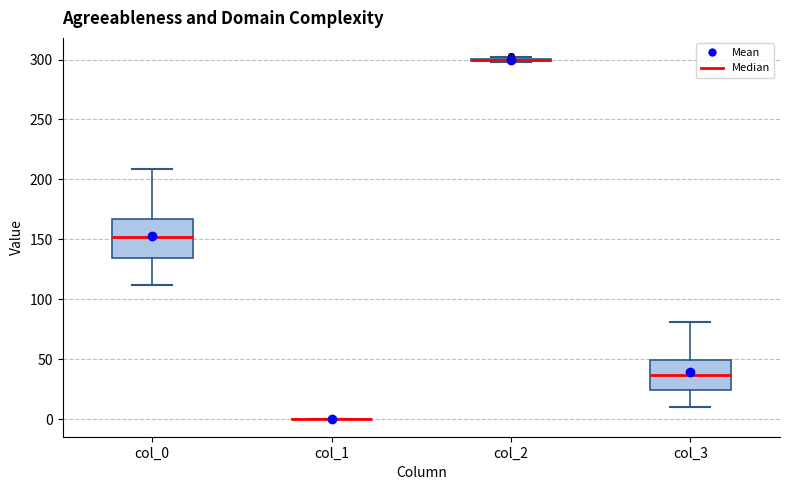

Which box is the tallest, from its lower edge to its upper edge?

col_0